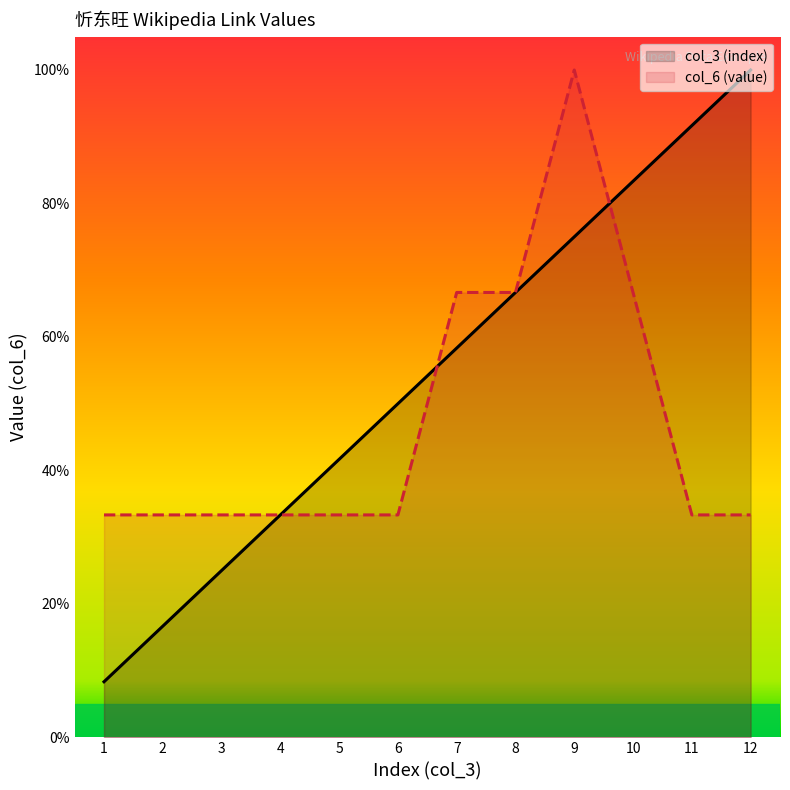

Reading right to left, extract all data points from this chart.

col_3 (index): 12=100.0	11=91.7	10=83.3	9=75.0	8=66.7	7=58.3	6=50.0	5=41.7	4=33.3	3=25.0	2=16.7	1=8.3
col_6 (value): 12=33.3	11=33.3	10=66.7	9=100.0	8=66.7	7=66.7	6=33.3	5=33.3	4=33.3	3=33.3	2=33.3	1=33.3